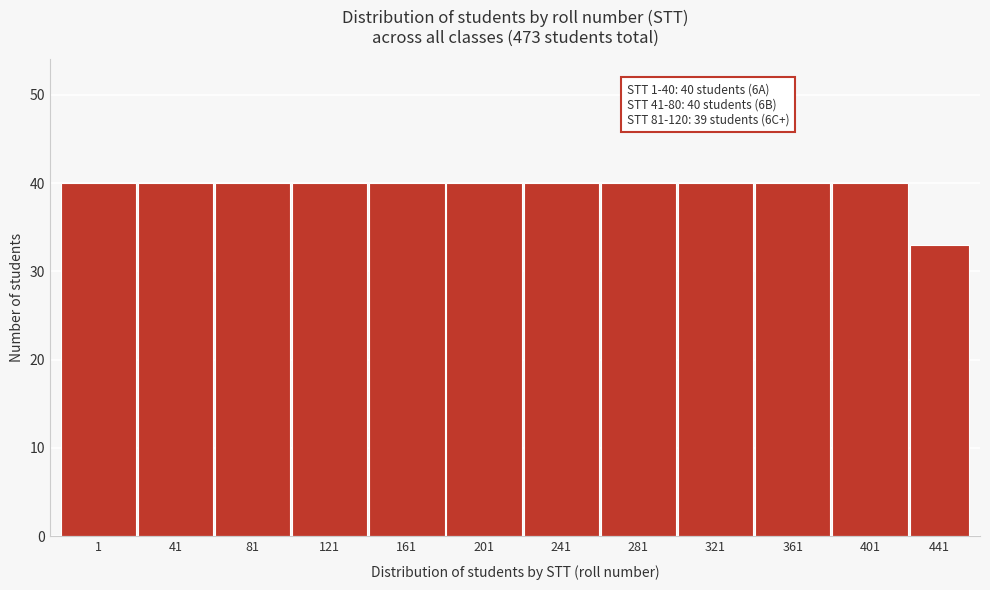

Reading left to right, what are all the values shown in this chart?

1=40	41=40	81=40	121=40	161=40	201=40	241=40	281=40	321=40	361=40	401=40	441=33